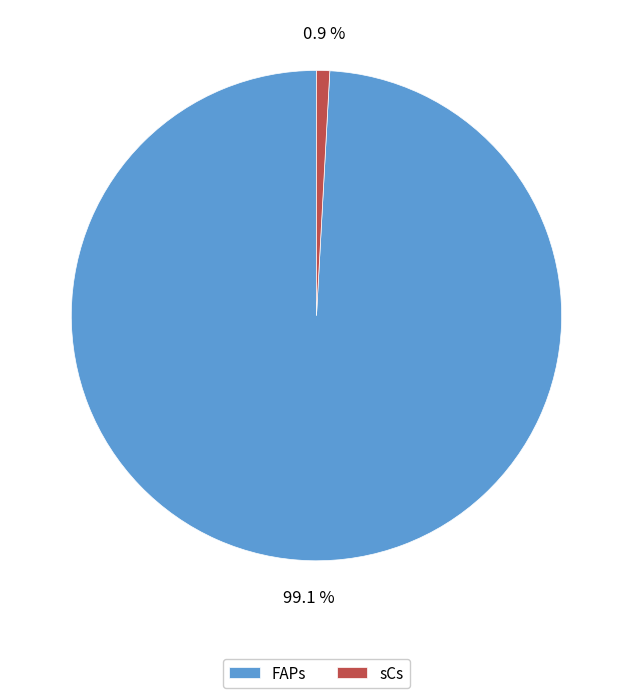

How many slices are in this pie chart?

2